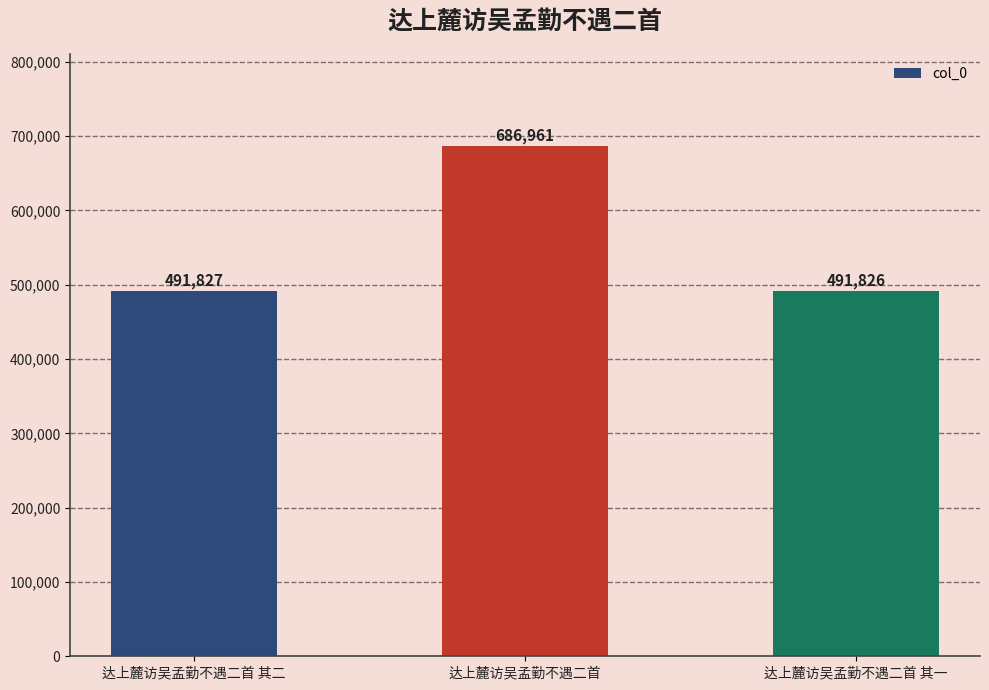

List the labels in order of value, largest first.

达上麓访吴孟勤不遇二首, 达上麓访吴孟勤不遇二首 其二, 达上麓访吴孟勤不遇二首 其一